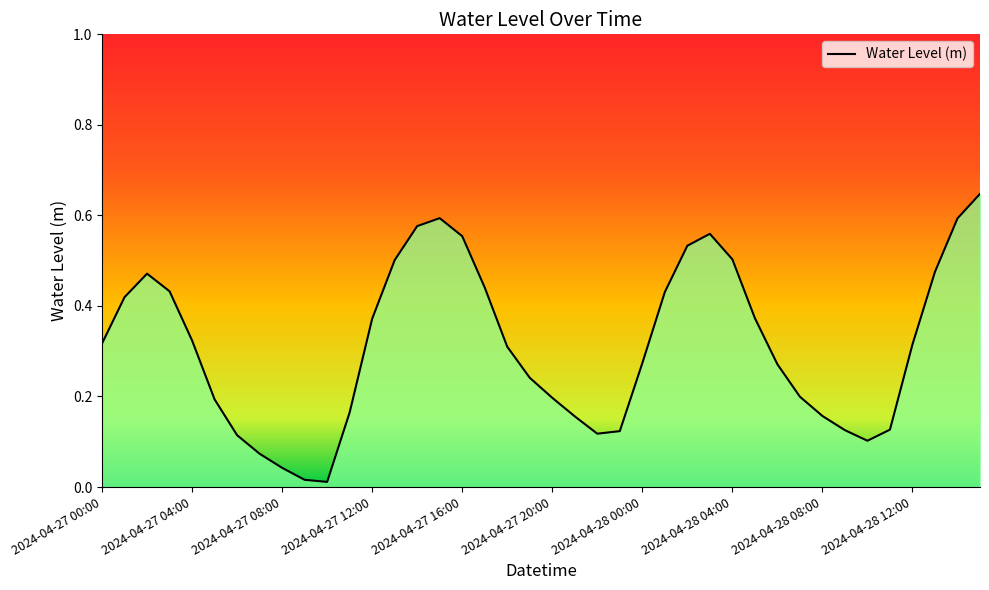

True or false: the data shows 0.3 at 2024-04-27 00:00.

True